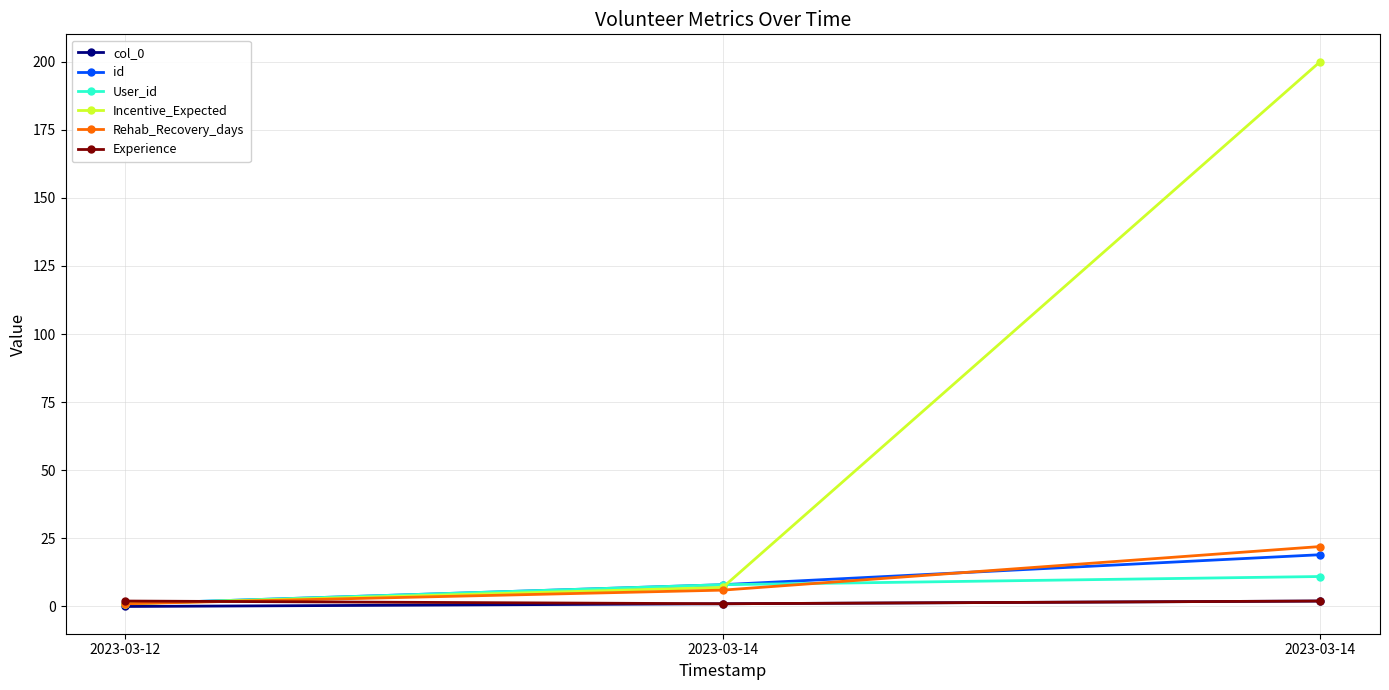

List the series in order of their peak value, highest first.

Incentive_Expected, Rehab_Recovery_days, id, User_id, col_0, Experience